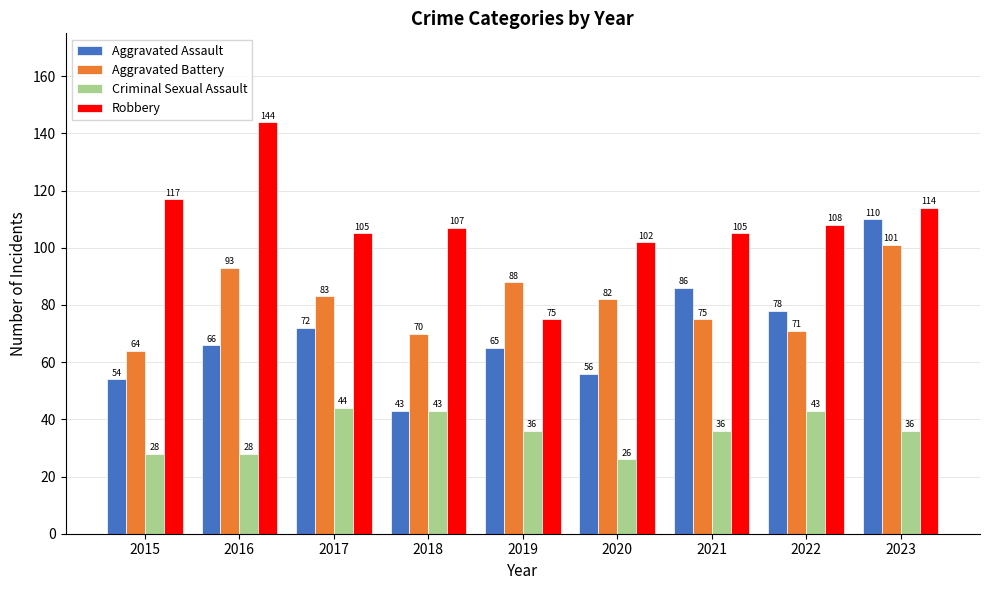

Which category has the lowest value in the Robbery series?

2019